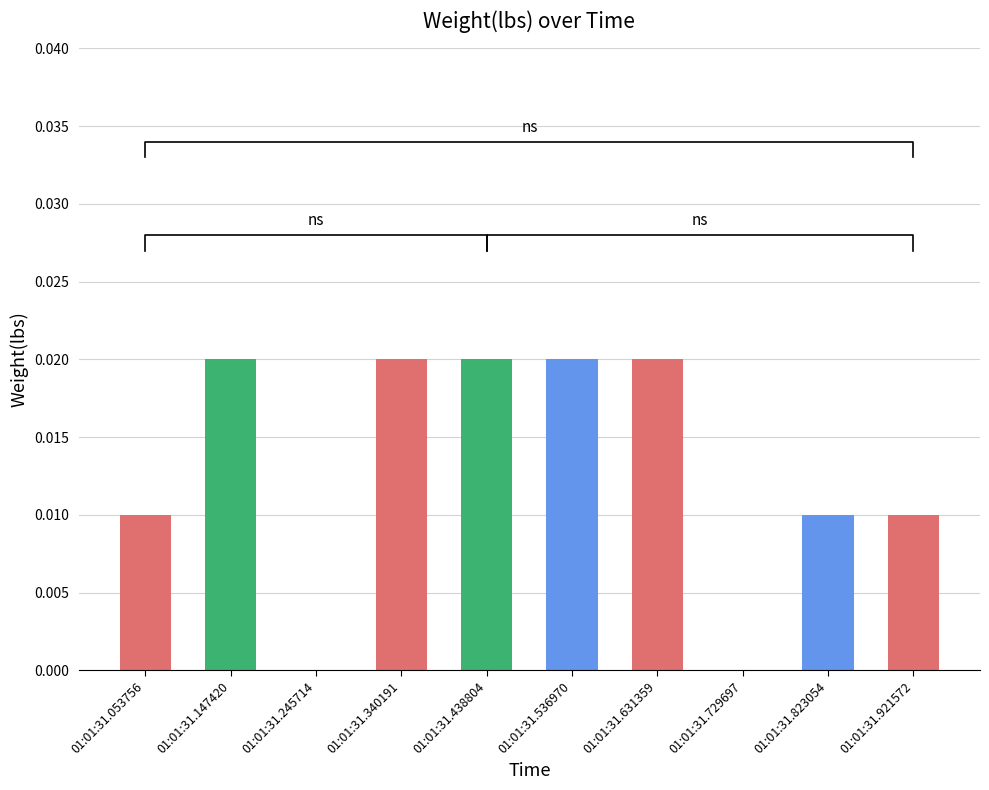

At which category does the chart reach its peak across all series?

01:01:31.147420